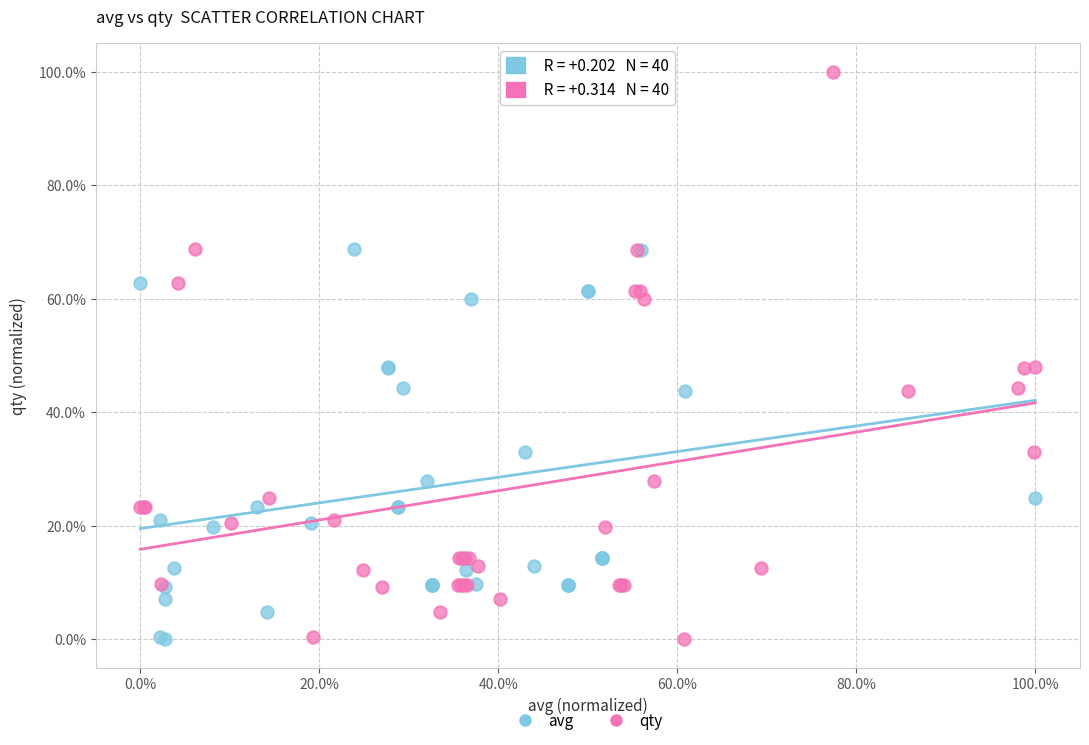

What are all the series names shown in the legend?

avg, qty